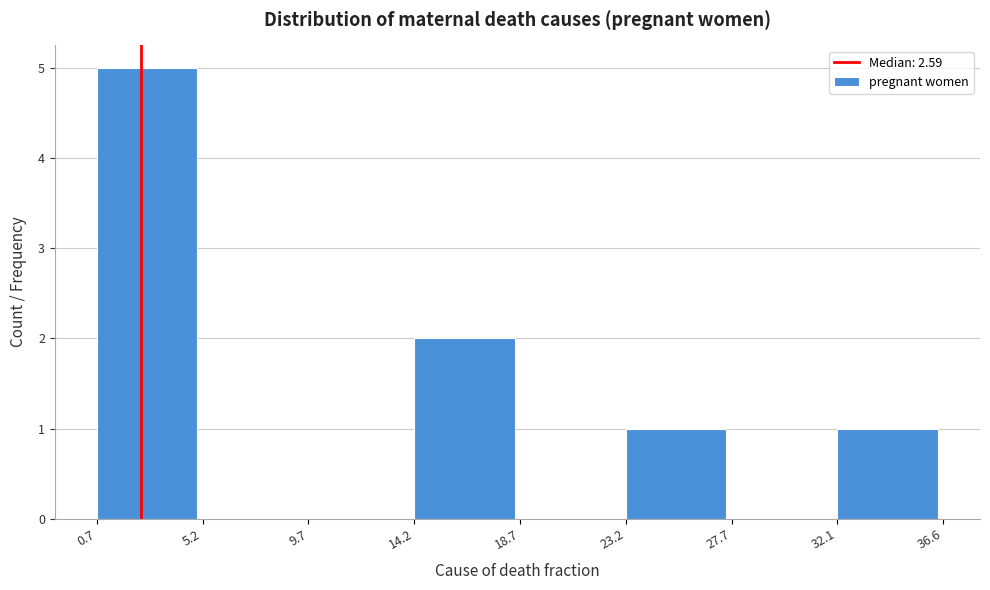

What is the height of the bar covering 32.1 to 36.6 on the x-axis? The values are not printed on the chart, so give them approximately, as read against the axis.

1